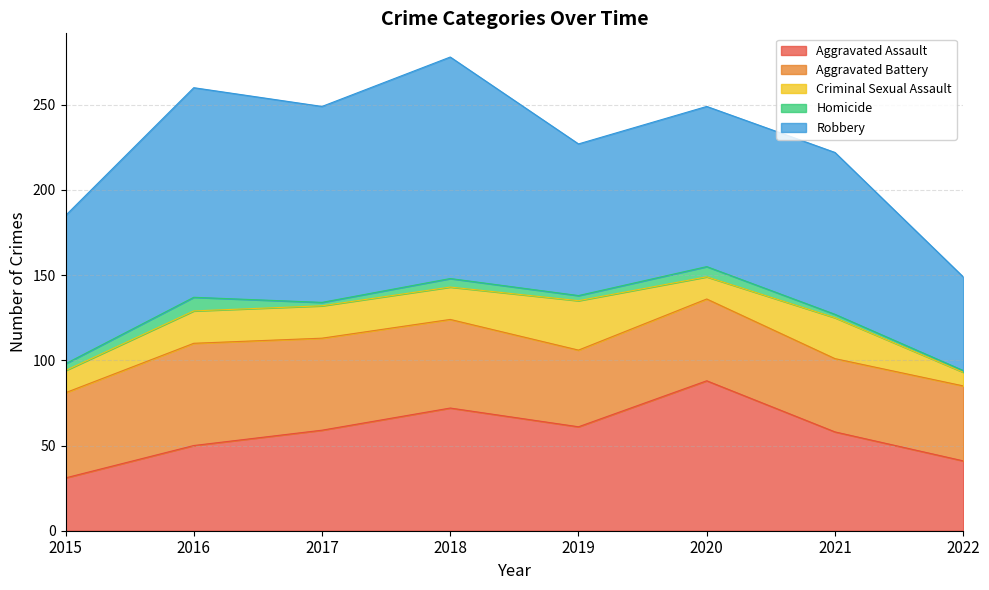

What is the difference between the Robbery values at 2018 and 2022?

75